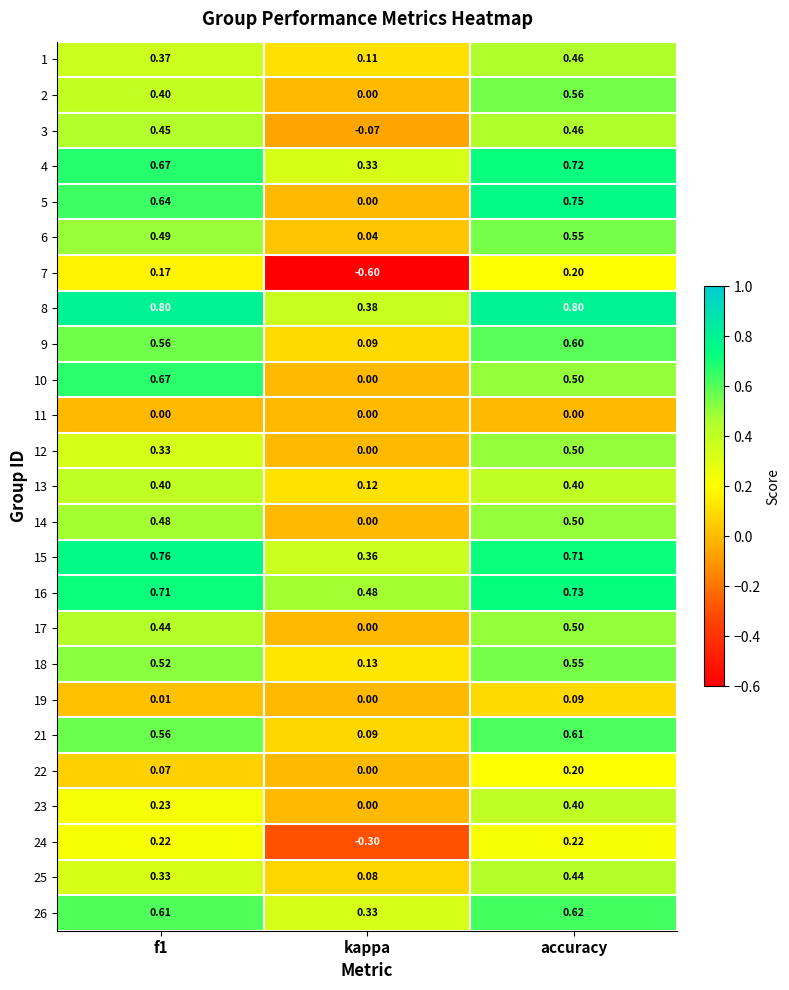

Which category has the lowest value in the 7 series?

kappa